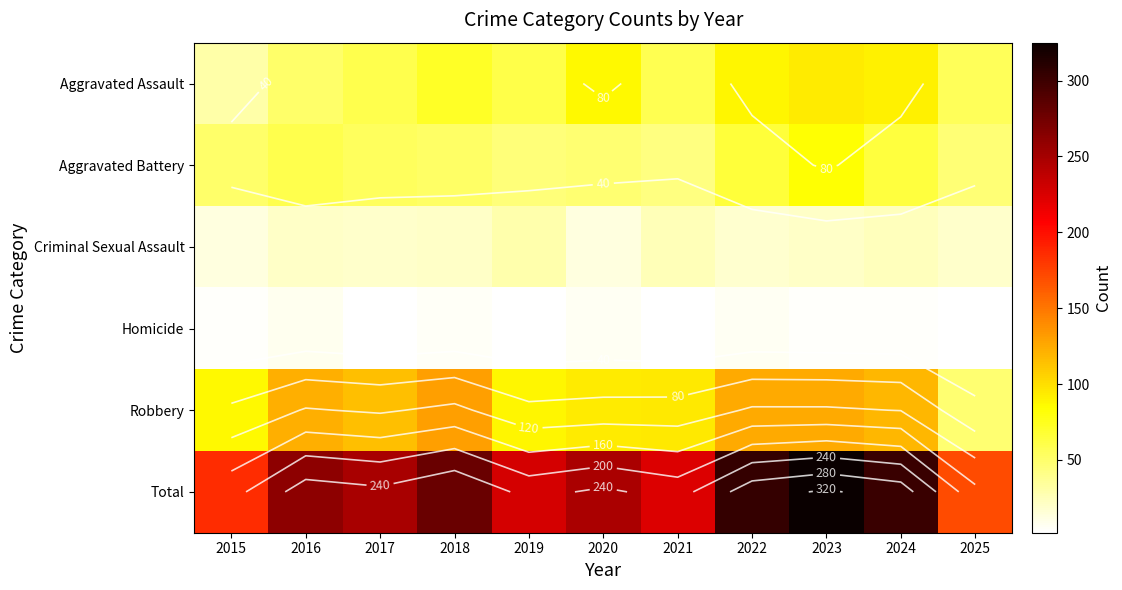

At how many categories does at least one series exceed 265?

4